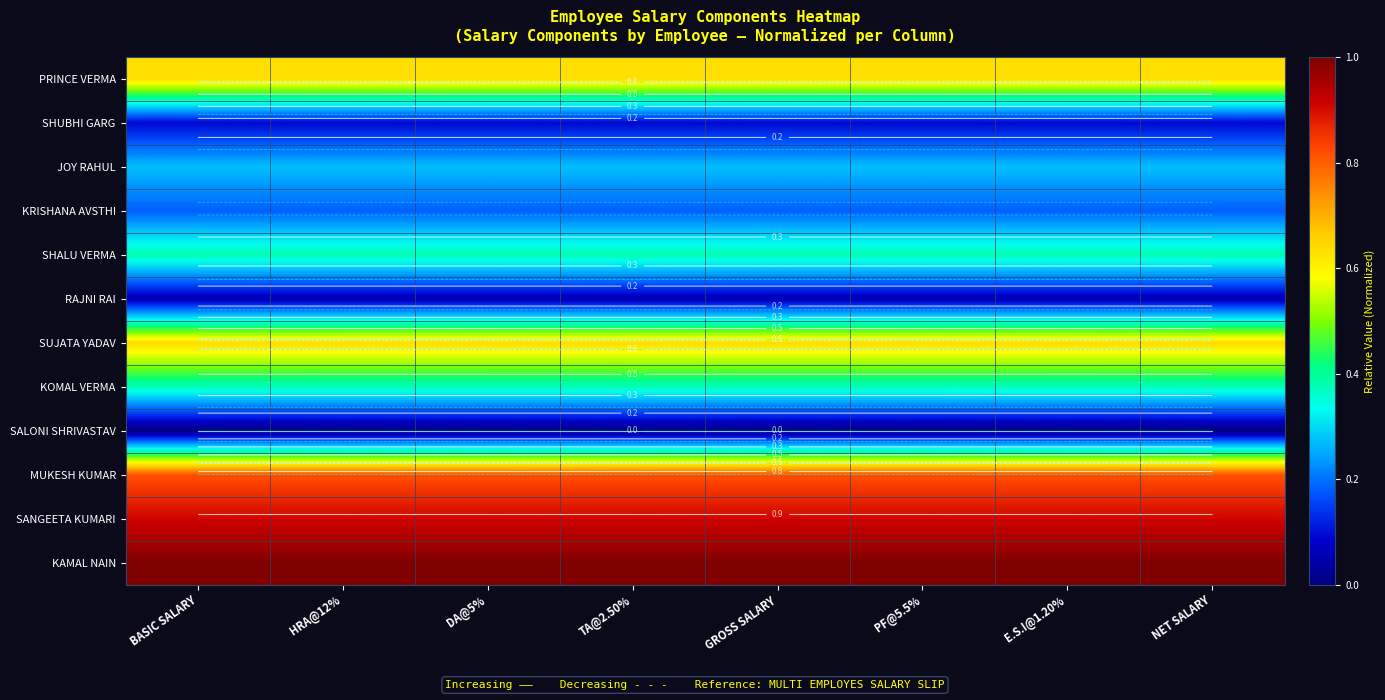

Is the value of SHUBHI GARG at GROSS SALARY greater than the value of KAMAL NAIN at GROSS SALARY?

No